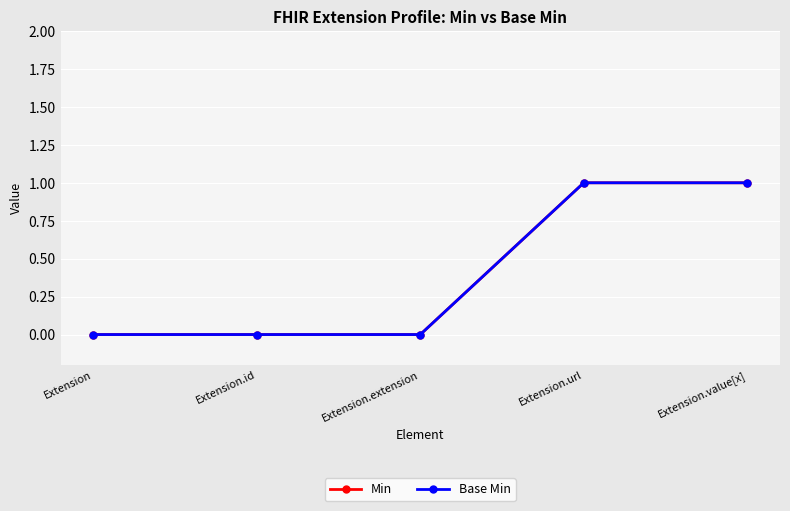

Is this an area chart (filled region under the line)?

No